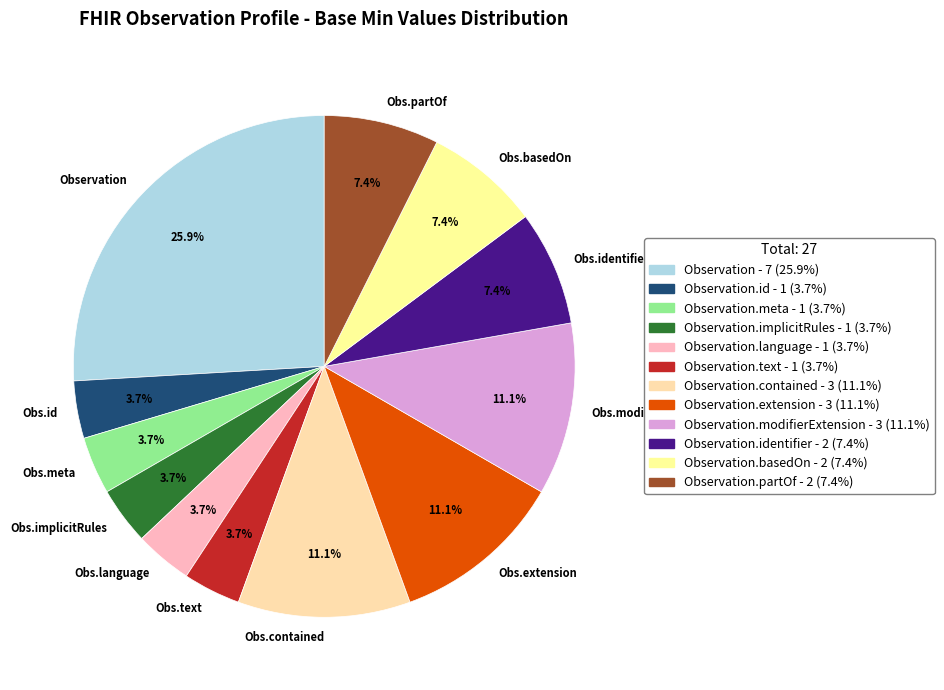

Do Obs.implicitRules and Obs.id together represent more than half of the pie?

No